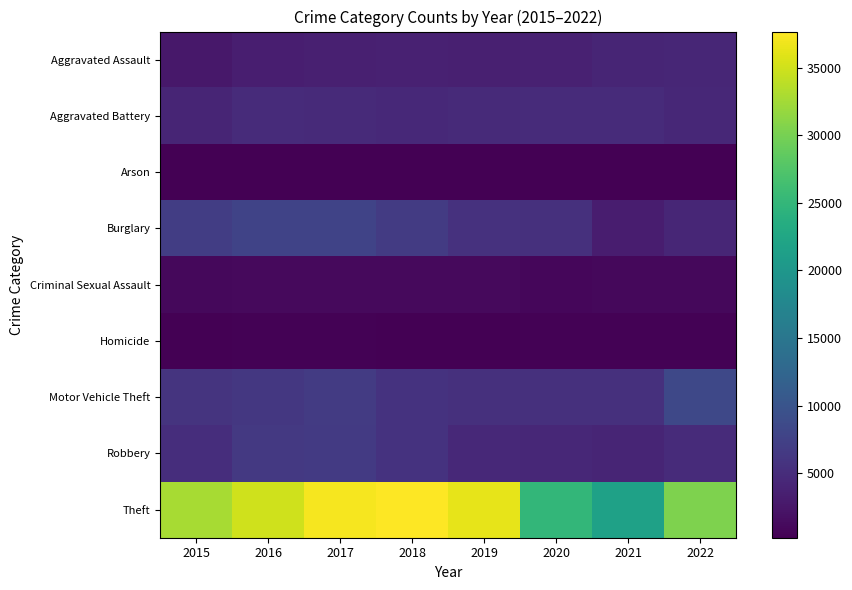

Rank the series by their maximum value, from lowest to highest.

Arson, Homicide, Criminal Sexual Assault, Aggravated Assault, Aggravated Battery, Robbery, Burglary, Motor Vehicle Theft, Theft